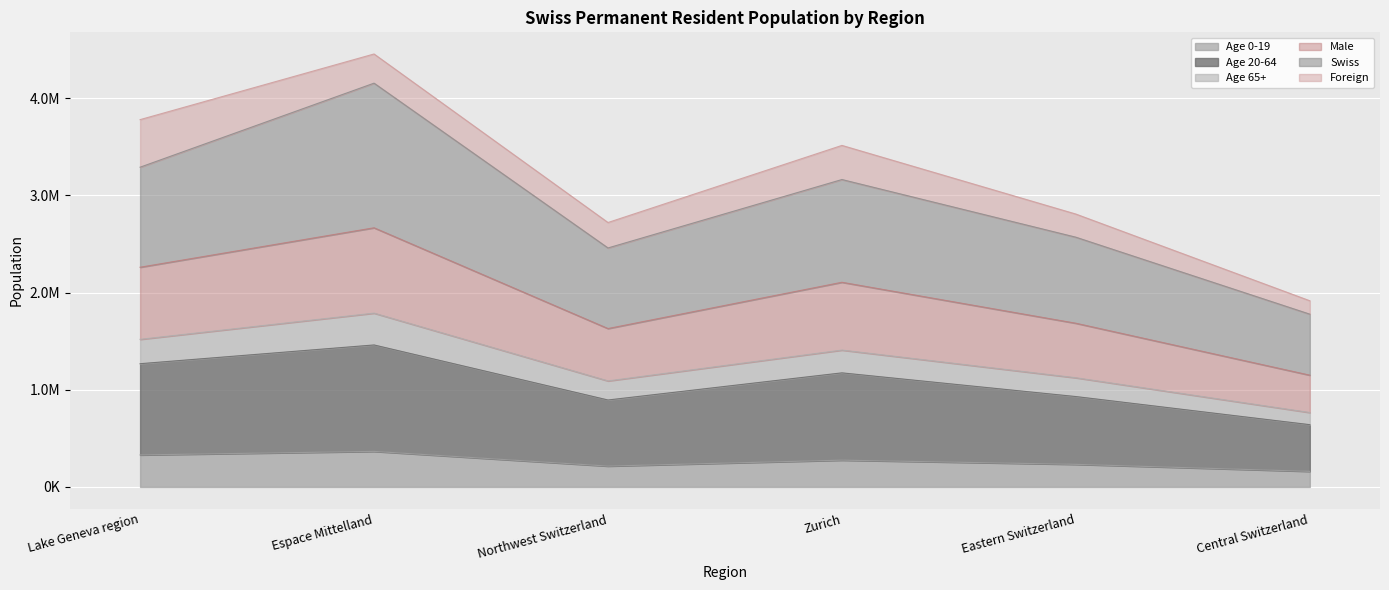

What are all the series names shown in the legend?

Age 0-19, Age 20-64, Age 65+, Male, Swiss, Foreign